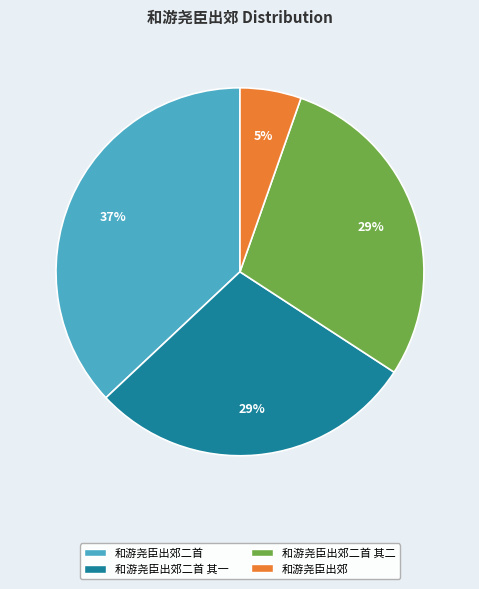

How many segments does this pie chart have?

4